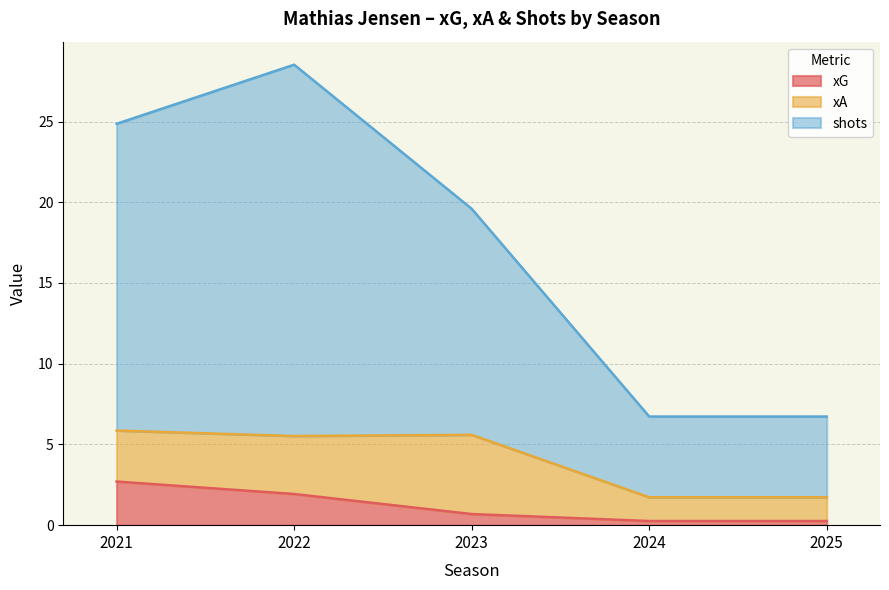

Which series has the largest total across all categories?

shots